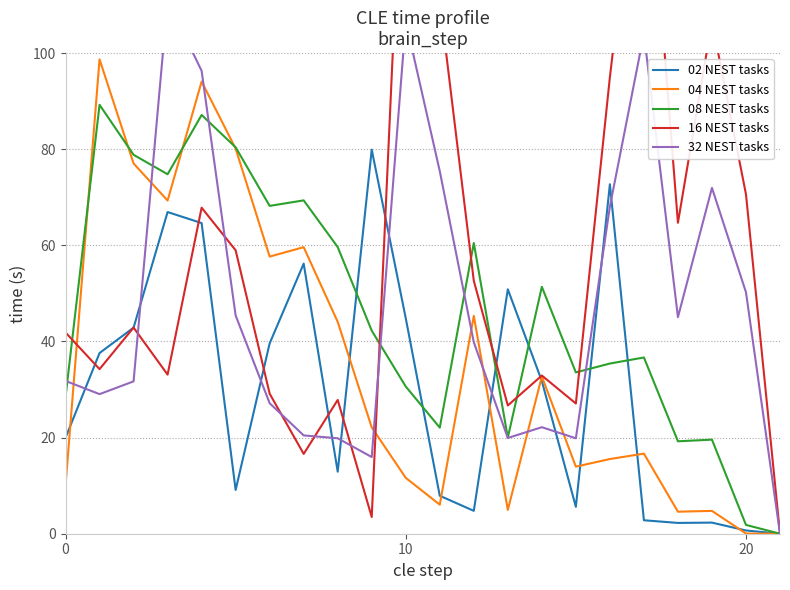

Which category has the highest value in the 16 NEST tasks series?

10